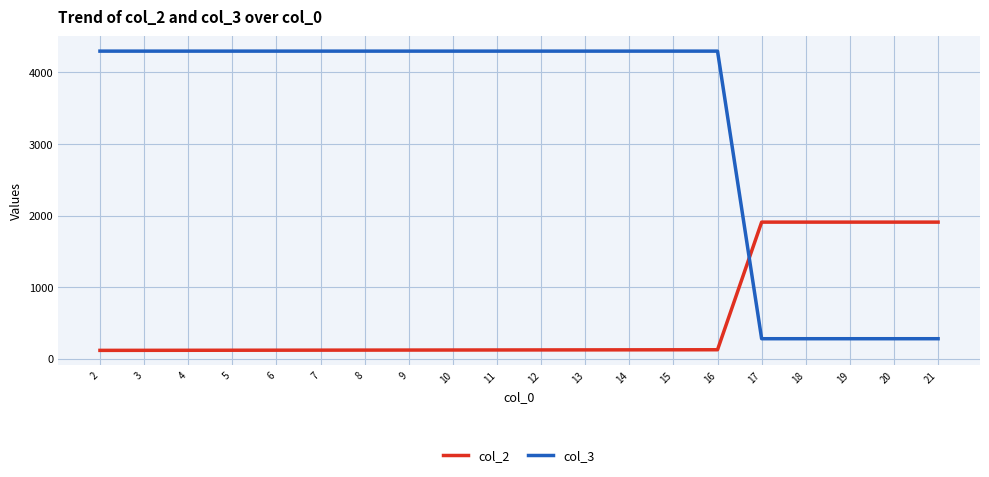

What is the difference between the col_2 values at 17 and 8?

1787.5